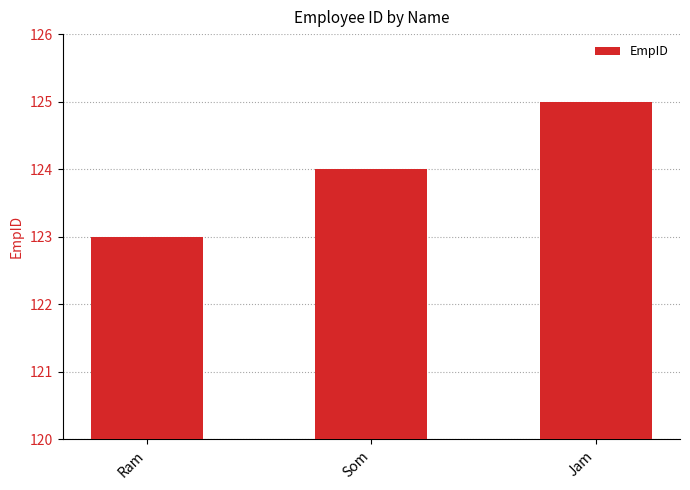

Which category has the highest value across all series?

Jam